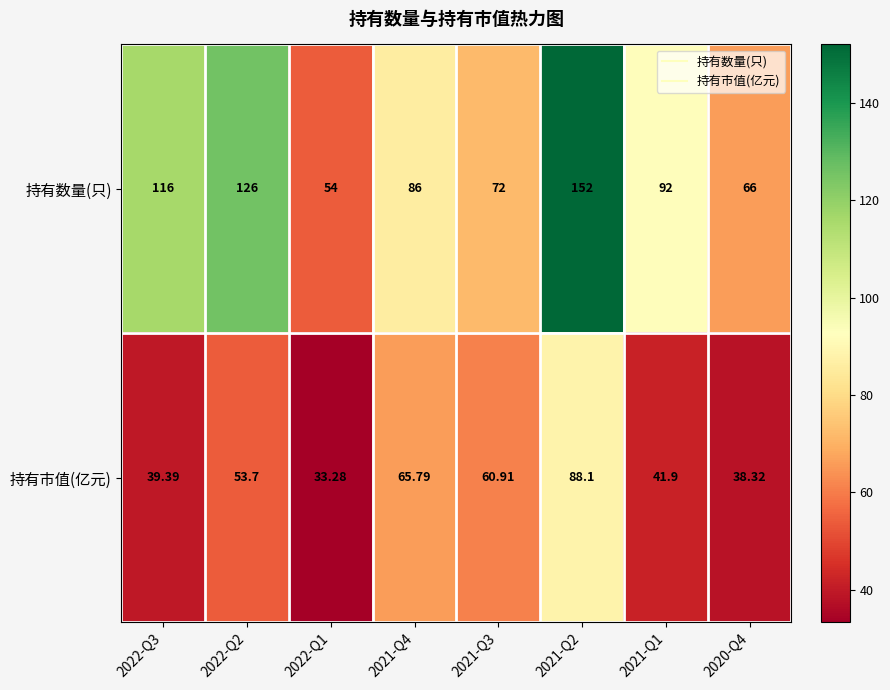

Which series changed the most between 2021-Q1 and 2020-Q4?

持有数量(只)